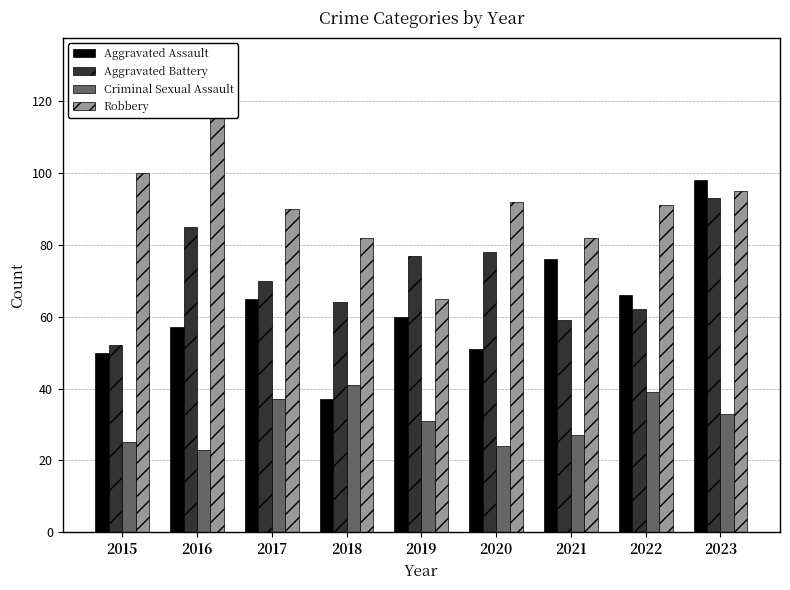

Which series has the largest total across all categories?

Robbery